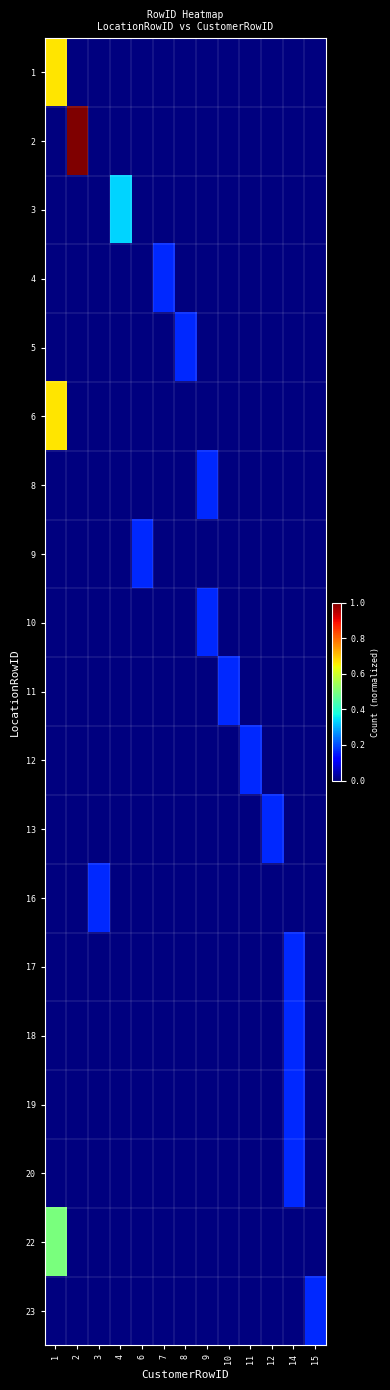

List the series in order of their peak value, highest first.

2, 1, 6, 22, 3, 4, 5, 8, 9, 10, 11, 12, 13, 16, 17, 18, 19, 20, 23